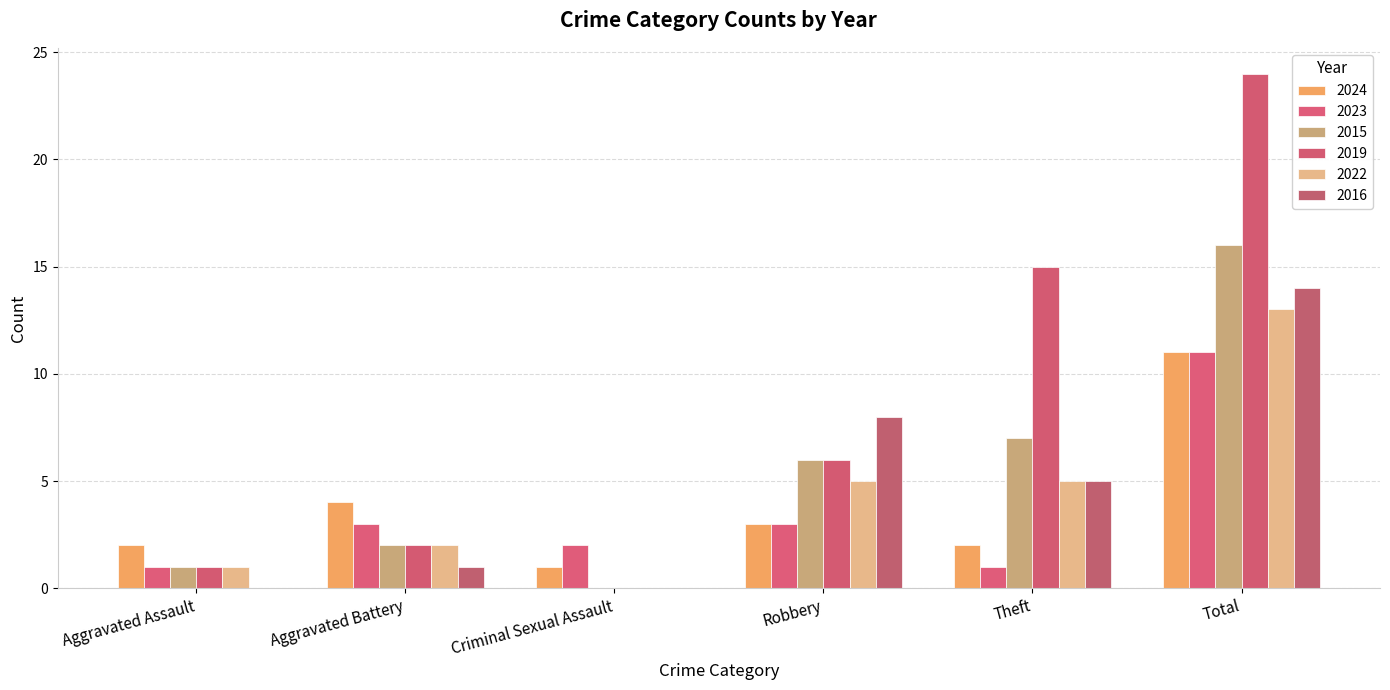

Which series has the largest range (max minus min)?

2019